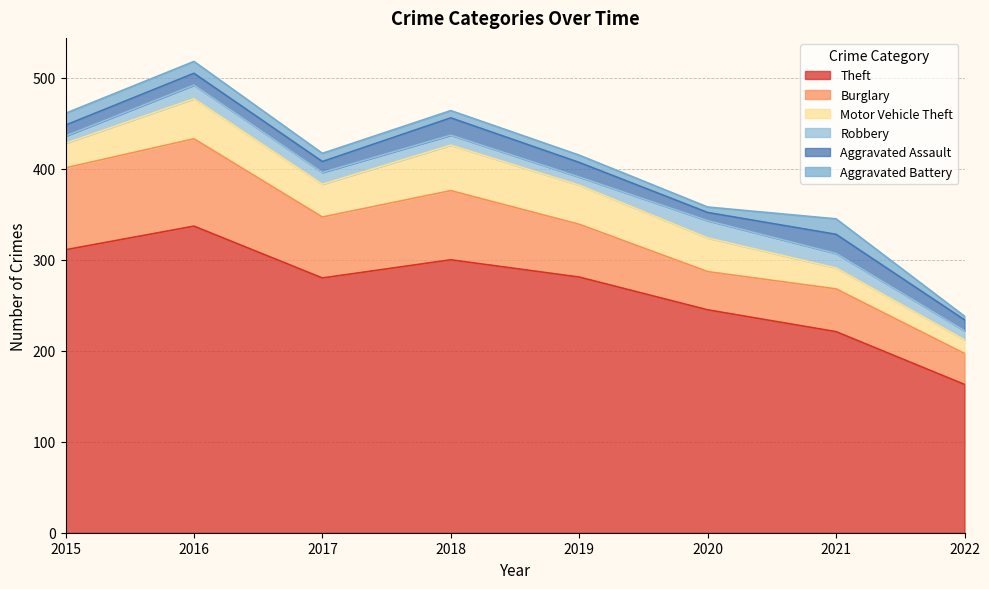

Is the value of Robbery at 2017 greater than the value of Burglary at 2019?

No